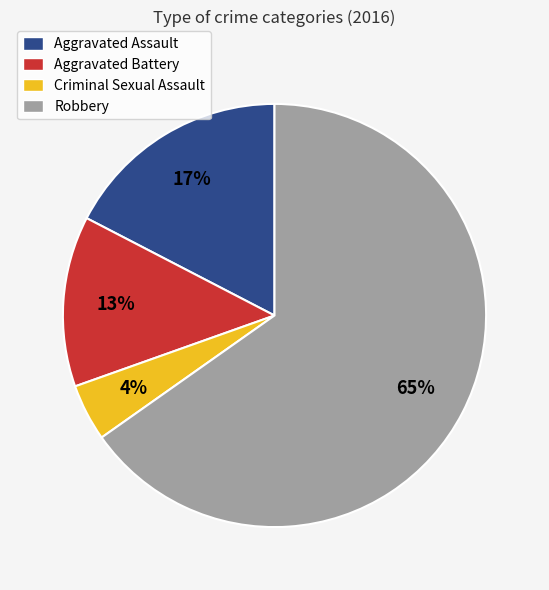

True or false: Criminal Sexual Assault accounts for 11% of the total.

False